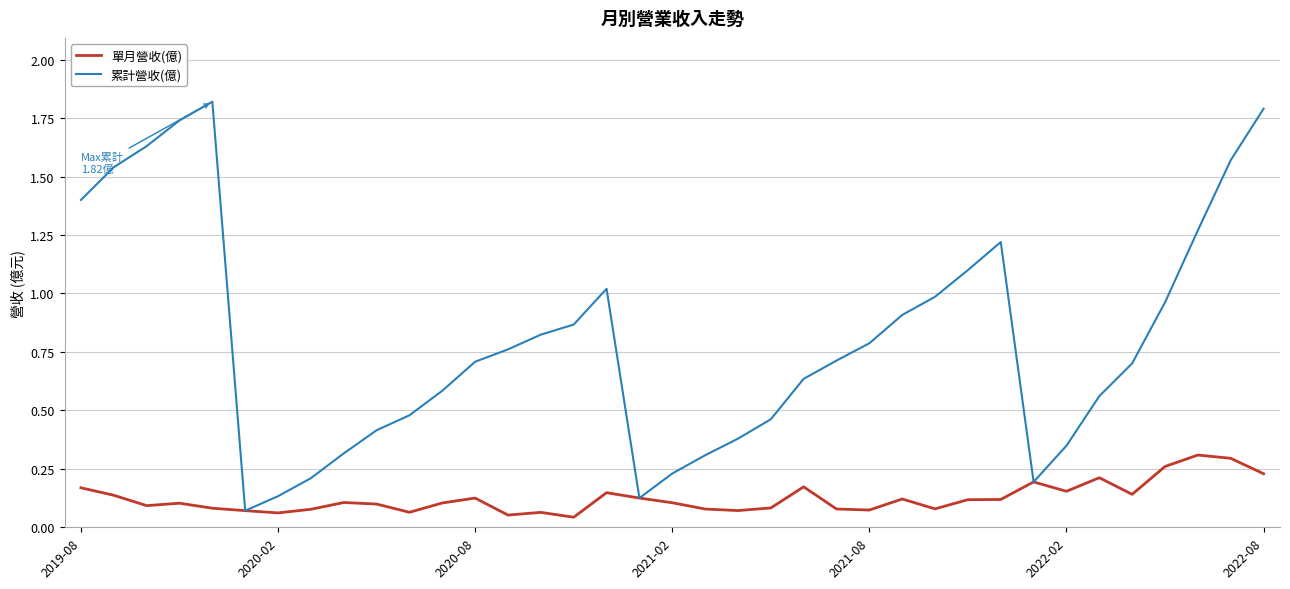

Which series has the largest range (max minus min)?

累計營收(億)